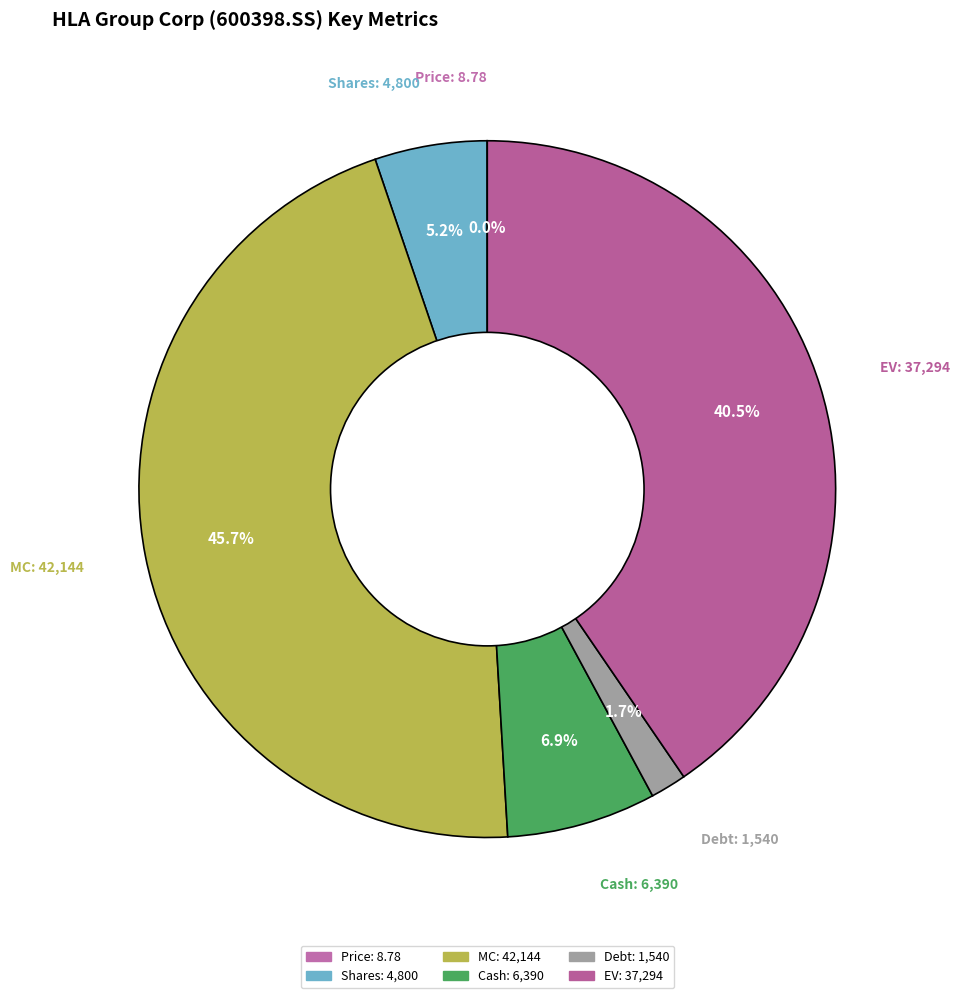

Between Debt and Shares, which is larger?

Shares